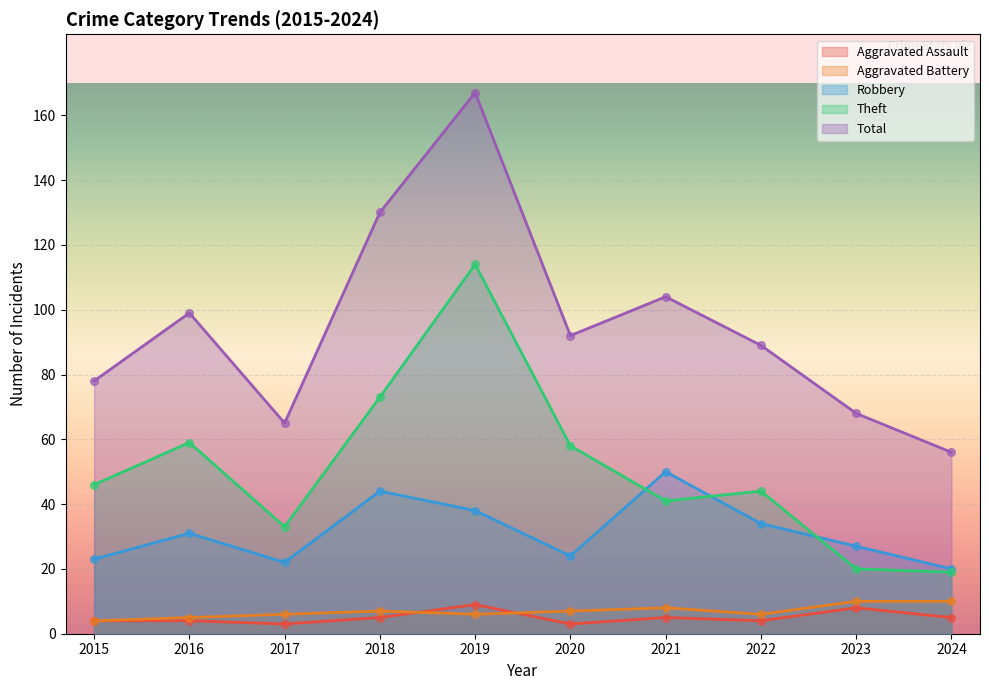

What is the total value across all series at 2022?

177